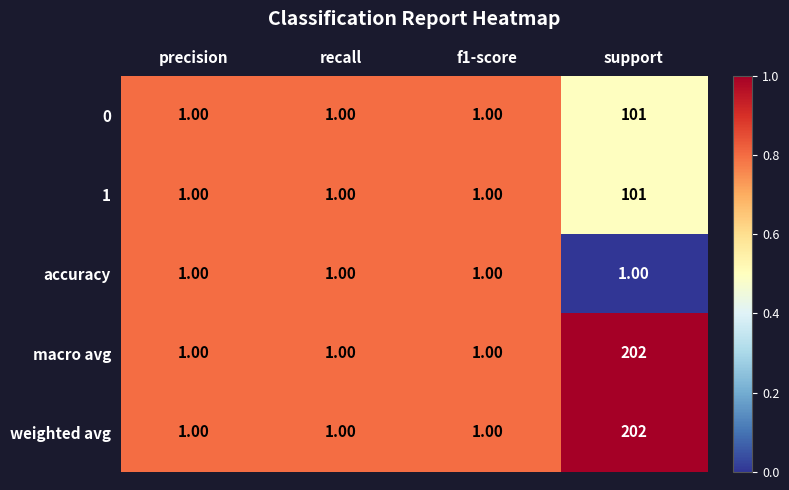

At which category is the sum across all series the highest?

support